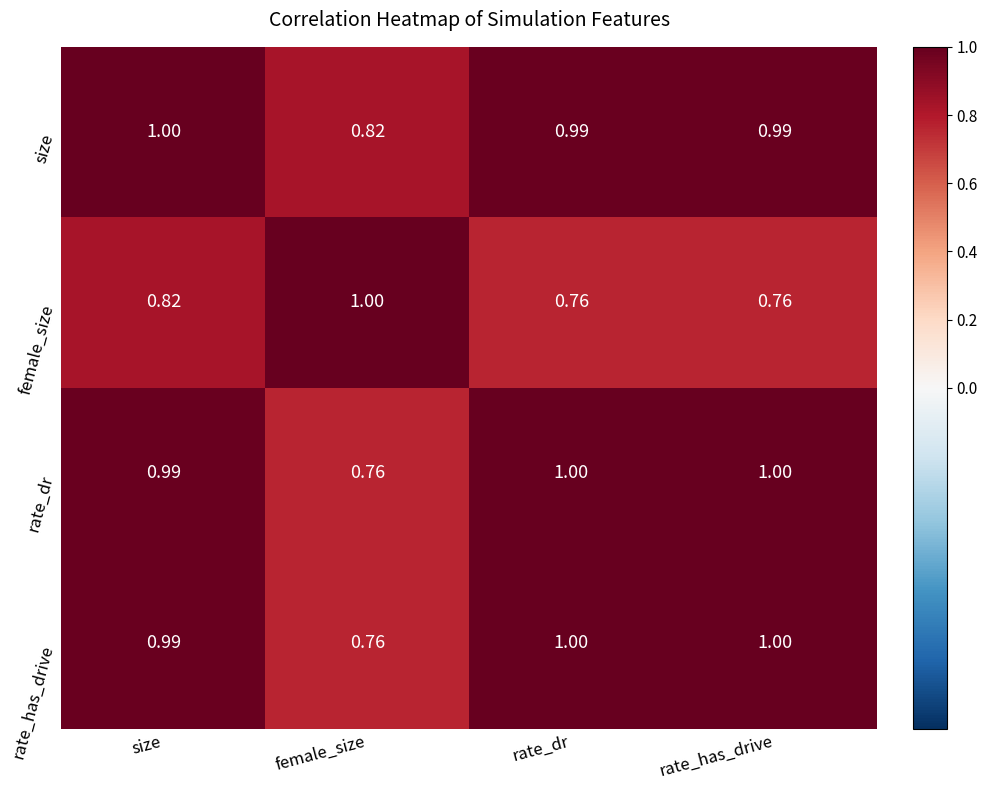

At which category is the sum across all series the highest?

size